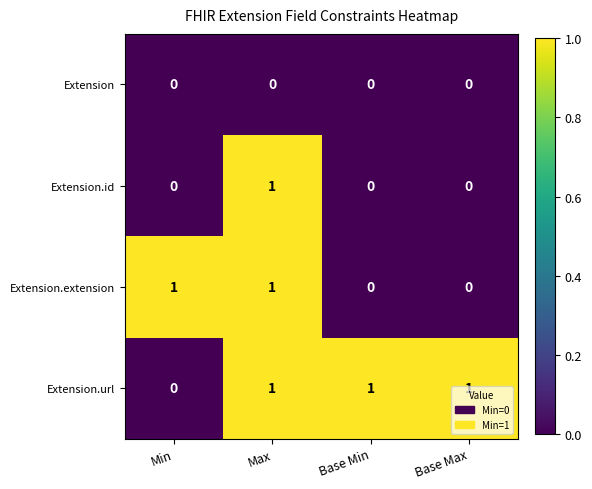

The value of Extension at Base Min is 0. True or false?

True